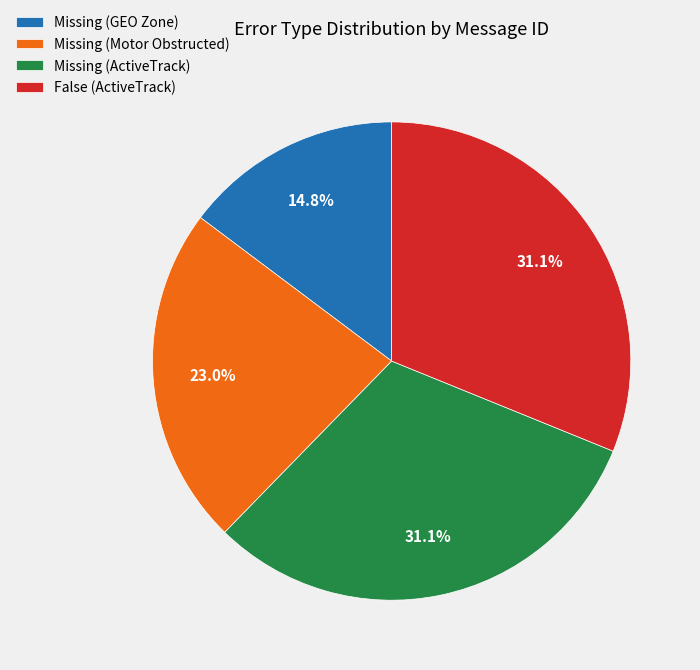

Which category has the smallest portion of the pie?

Missing (GEO Zone)